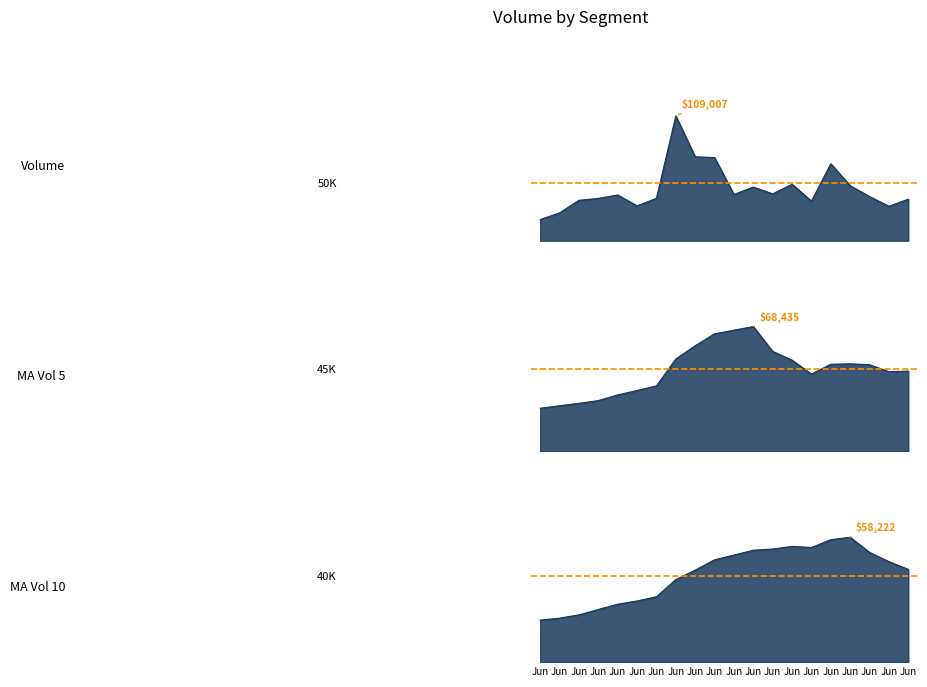

What value does the ref_ma_v_10 series have at Jun?

40000